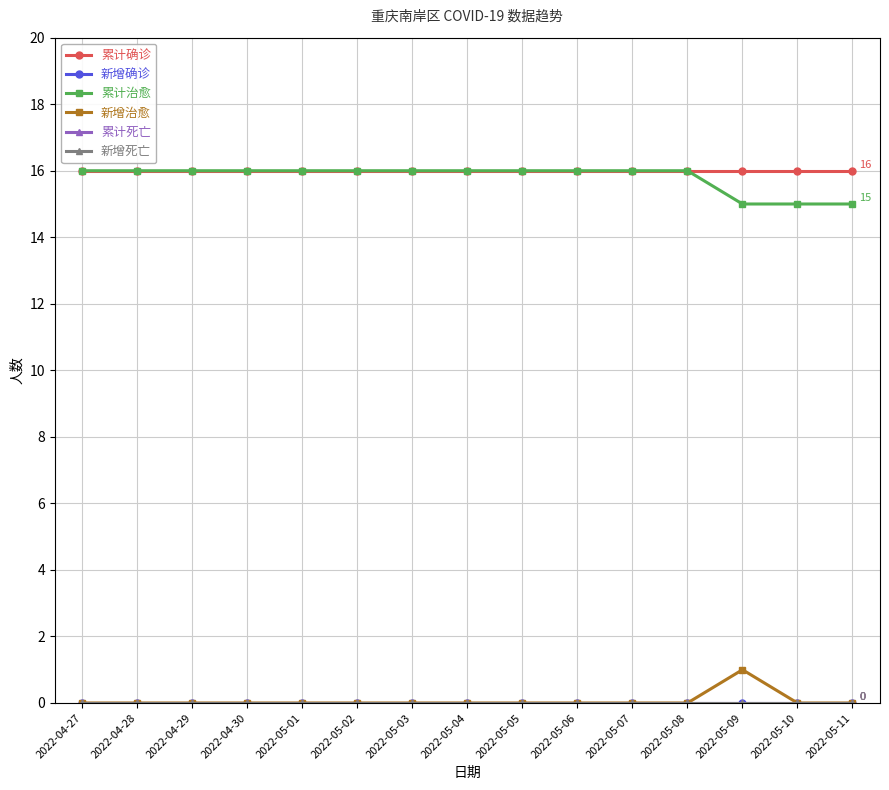

Is this an area chart (filled region under the line)?

No